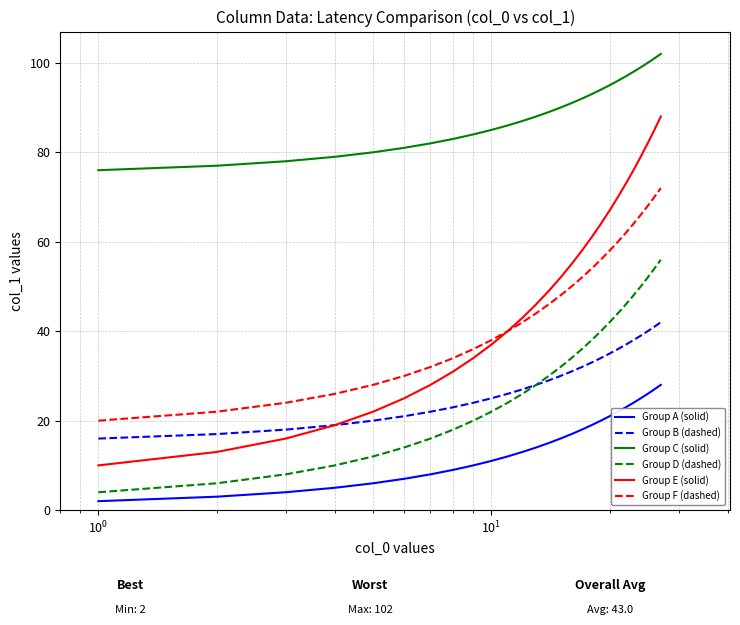

Rank the series by their maximum value, from lowest to highest.

Group A (solid), Group B (dashed), Group D (dashed), Group F (dashed), Group E (solid), Group C (solid)